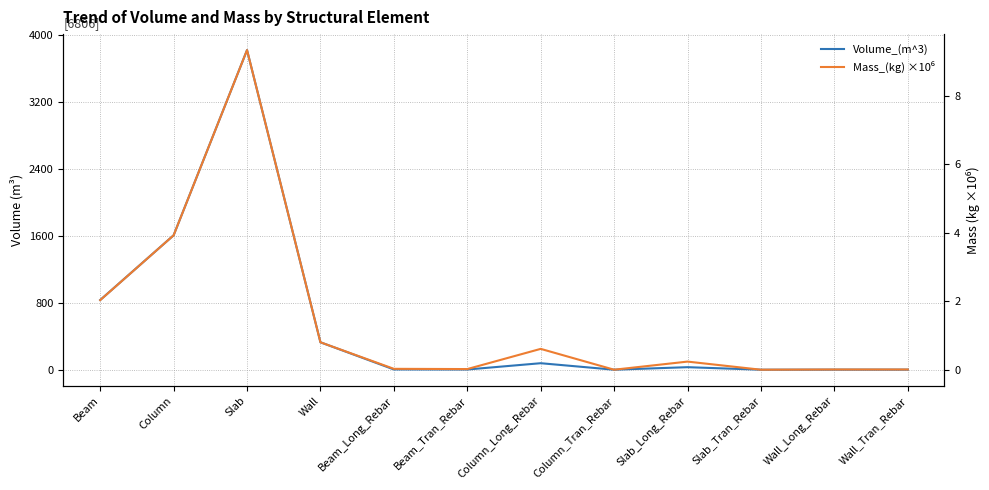

Which has a higher value, Wall_Long_Rebar or Column?

Column